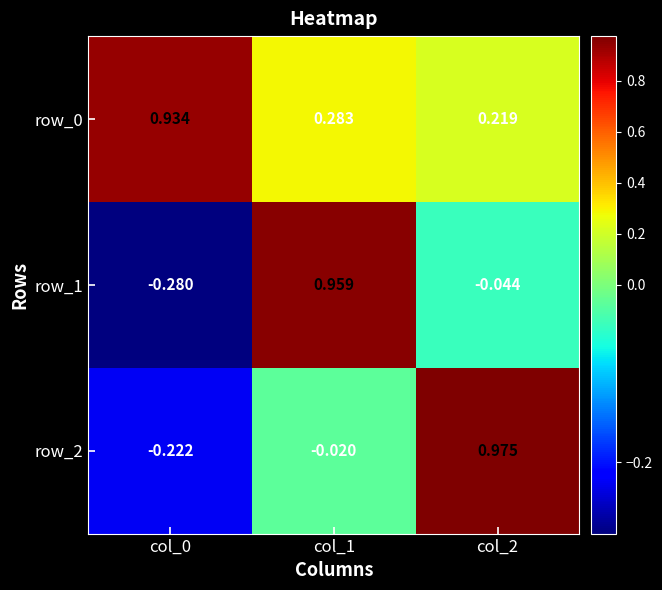

Is the value of row_1 at col_1 greater than the value of row_0 at col_1?

Yes